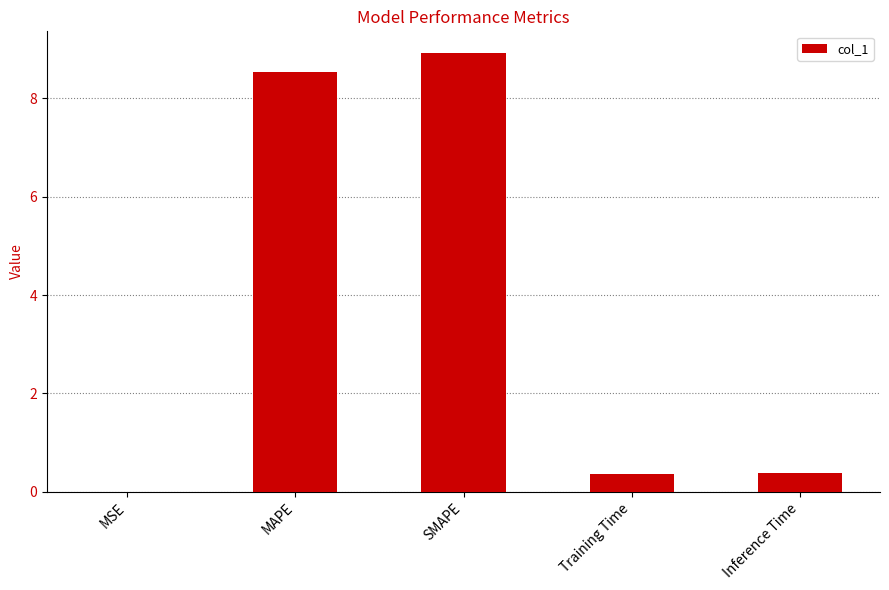

The value at SMAPE is 14.5. True or false?

False